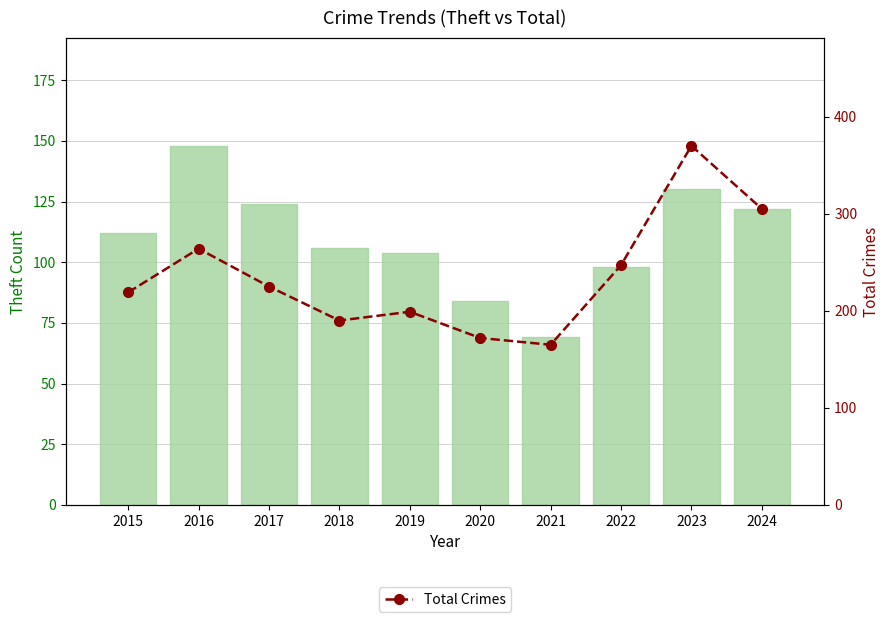

Rank the series at 2015 from lowest to highest value.

Theft, Total Crimes